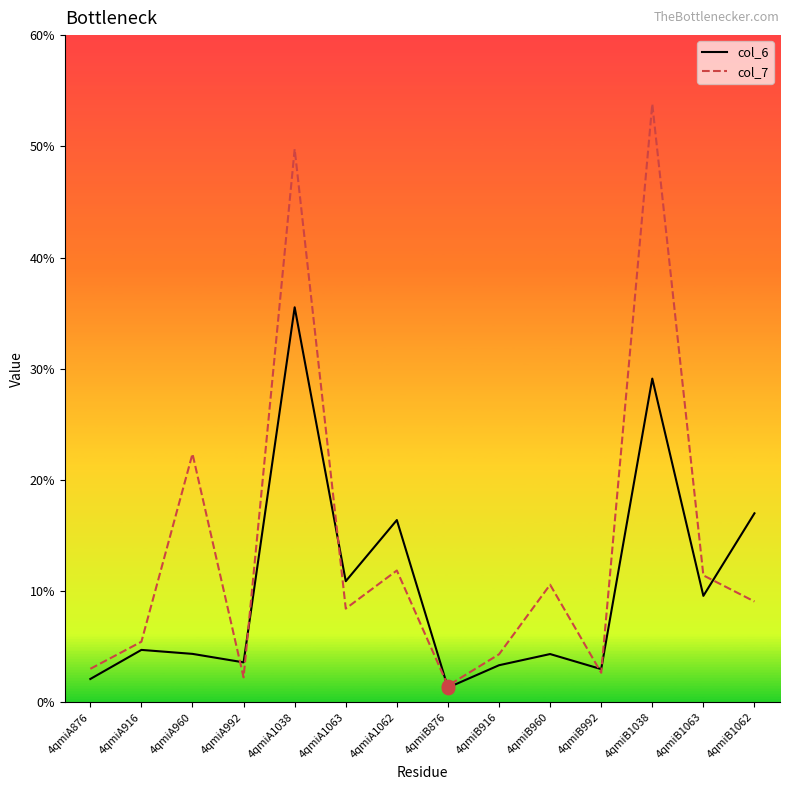

Which series has the widest spread of values?

col_7